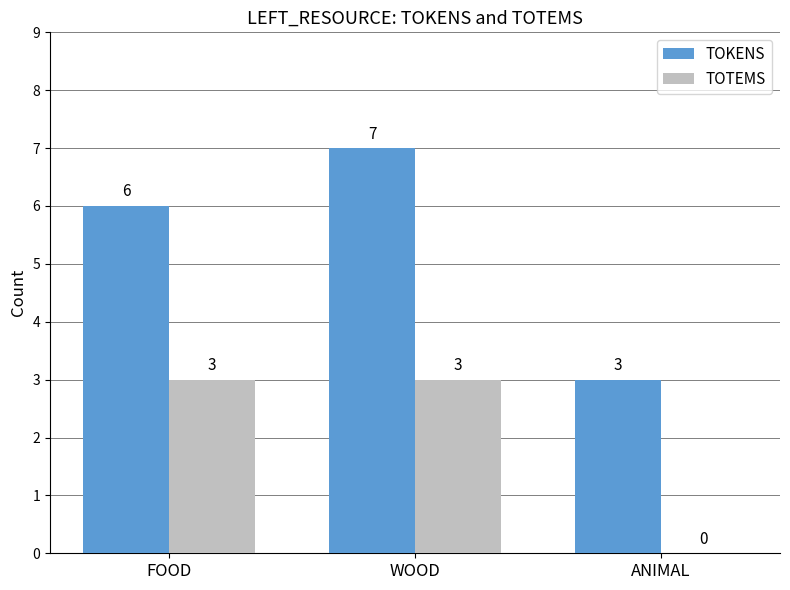

What is the highest value of the TOTEMS series?

3